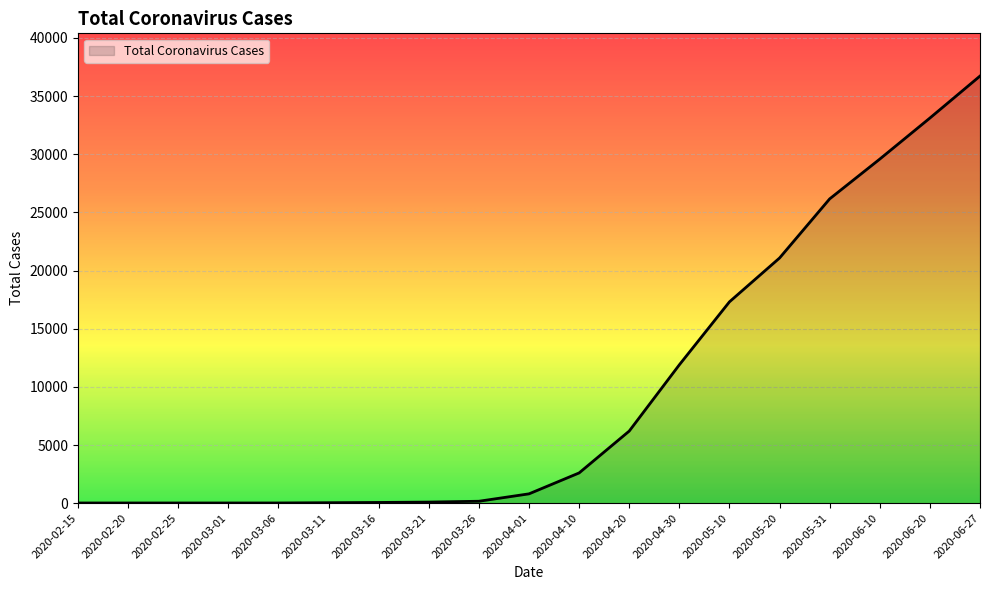

True or false: the data shows 23189 at 2020-06-27.

False